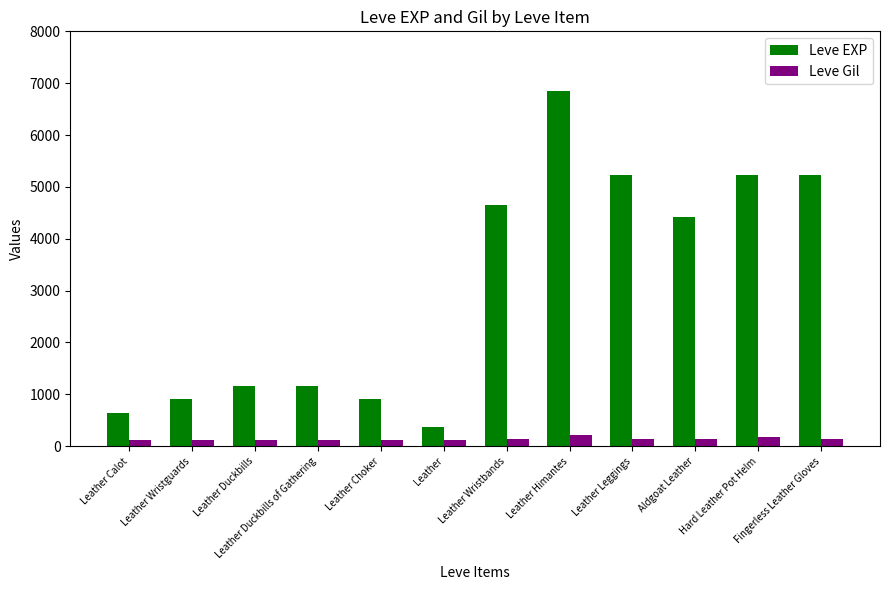

Which series has the largest range (max minus min)?

Leve EXP